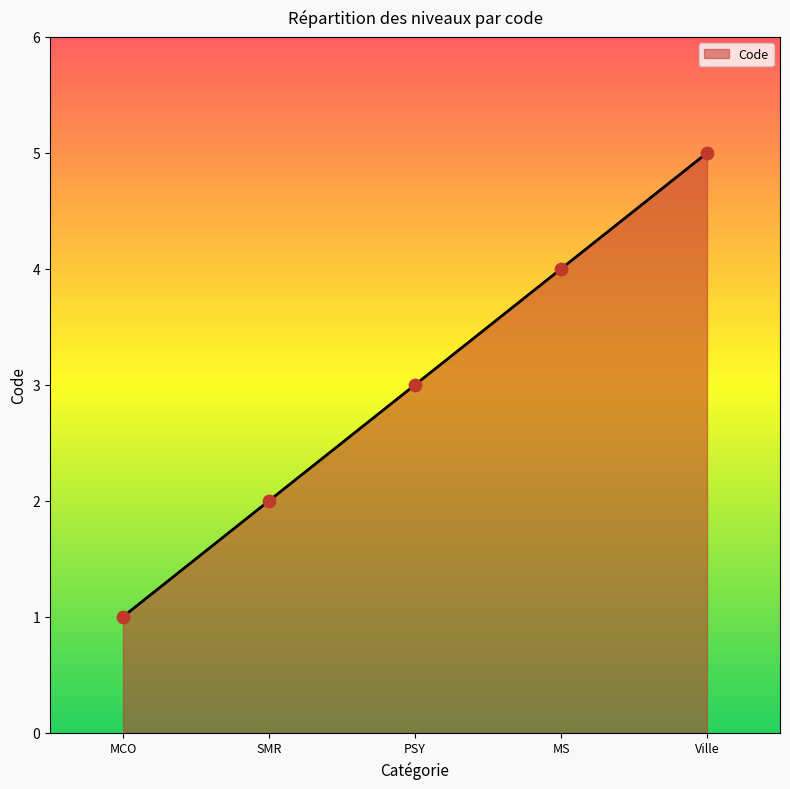

Between Ville and MS, which is larger?

Ville